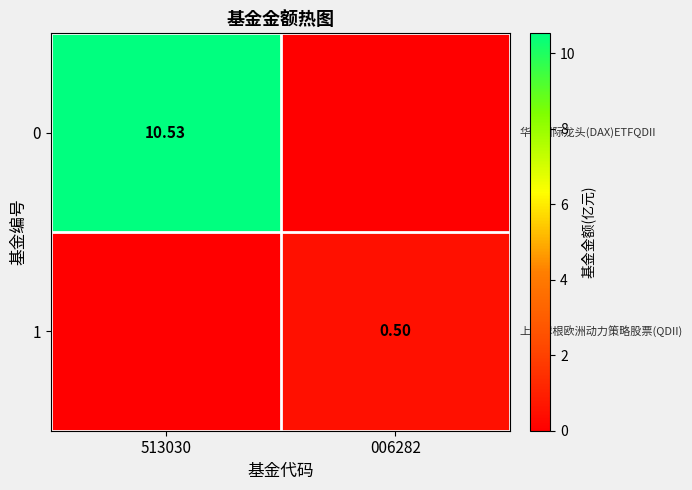

What is the average value of the 0 series?

5.3